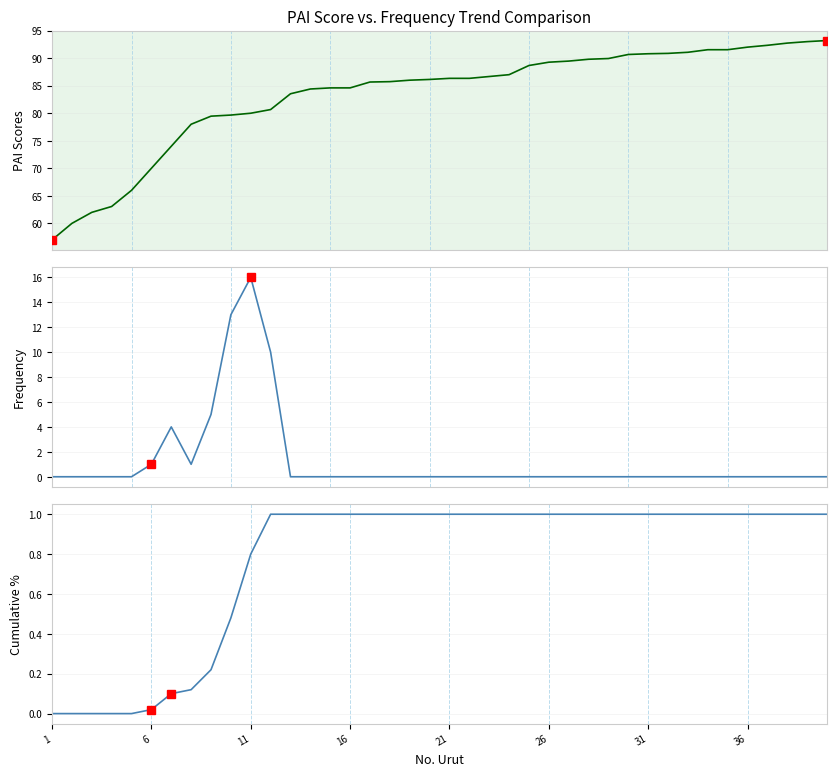

Which series has the largest total across all categories?

PAI